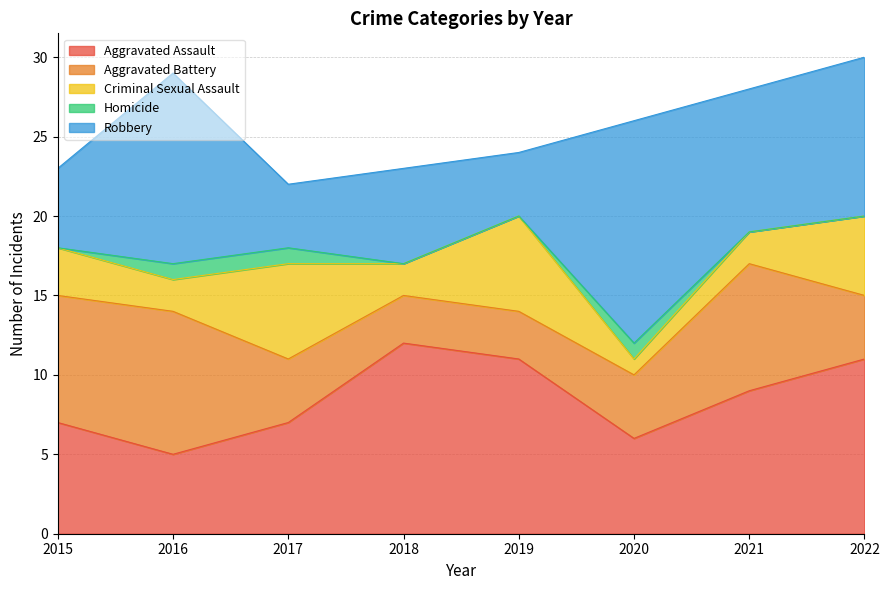

What is the total value across all series at 2018?

23